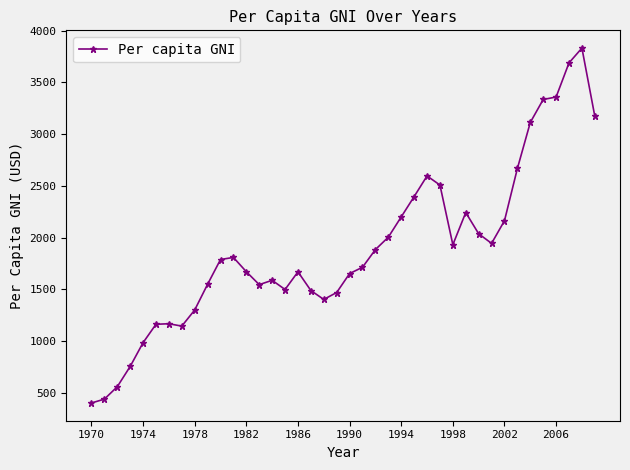

How many values are below 1788?

20